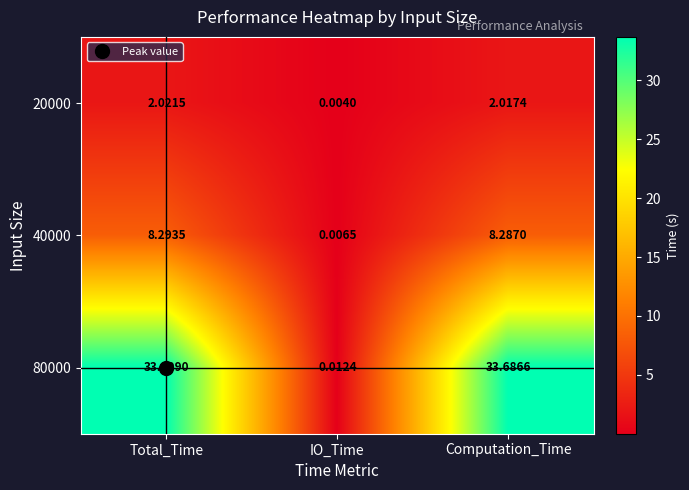

At which category is the sum across all series the highest?

Total_Time